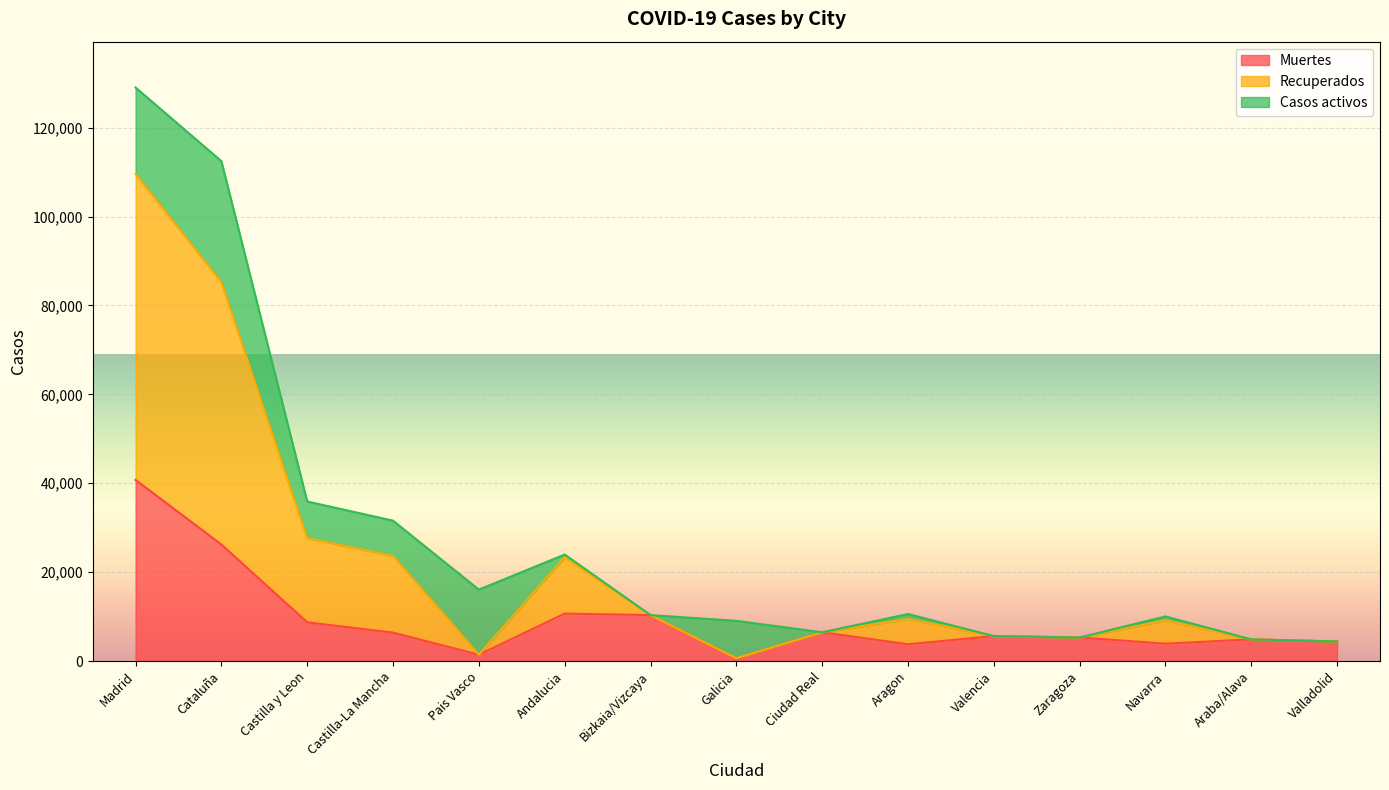

At which category does the chart reach its minimum across all series?

Galicia